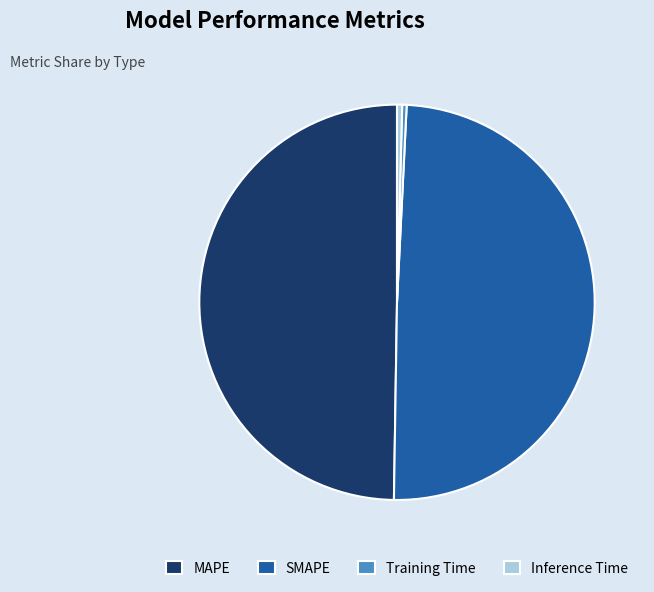

The Training Time slice represents 0% of the pie. True or false?

True